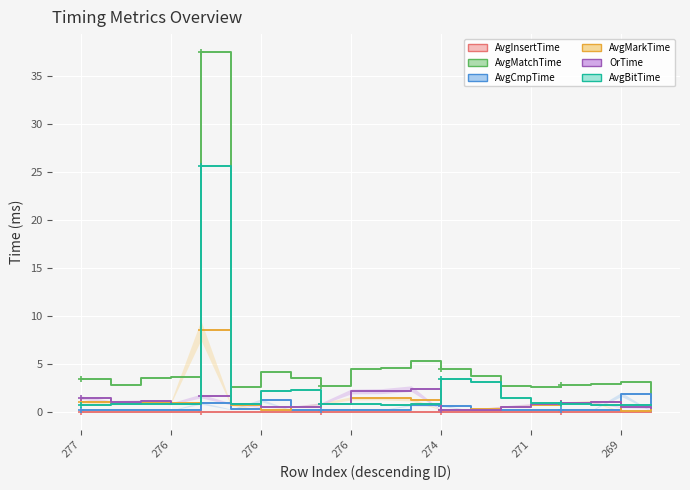

What is the sum of the AvgBitTime values at 16 and 19?

1.5